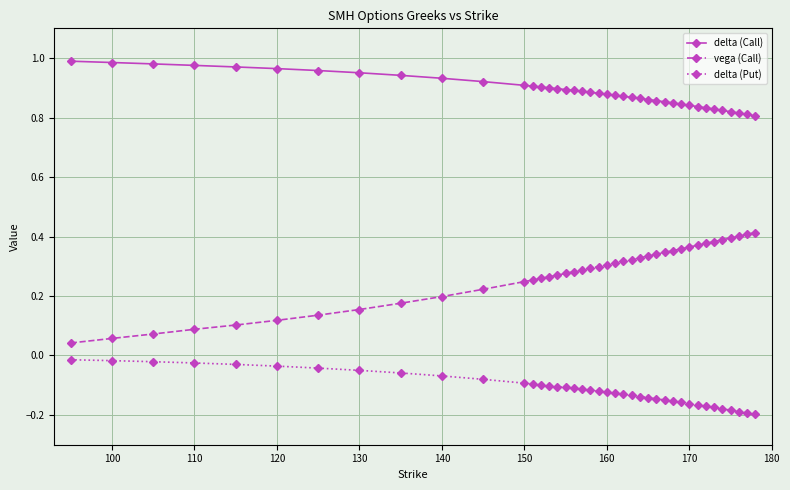

Which series has the largest total across all categories?

delta (Call)